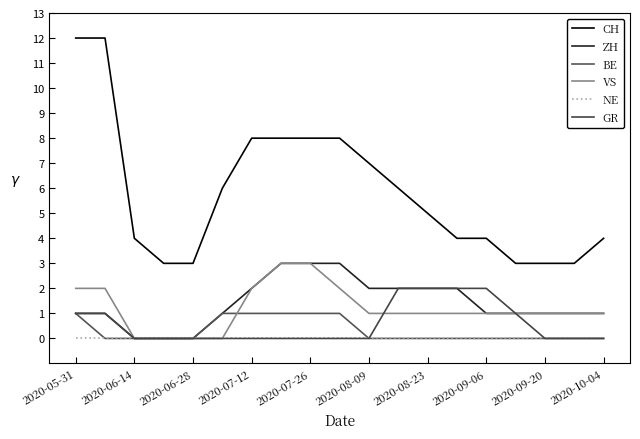

How many lines are shown in the chart?

6